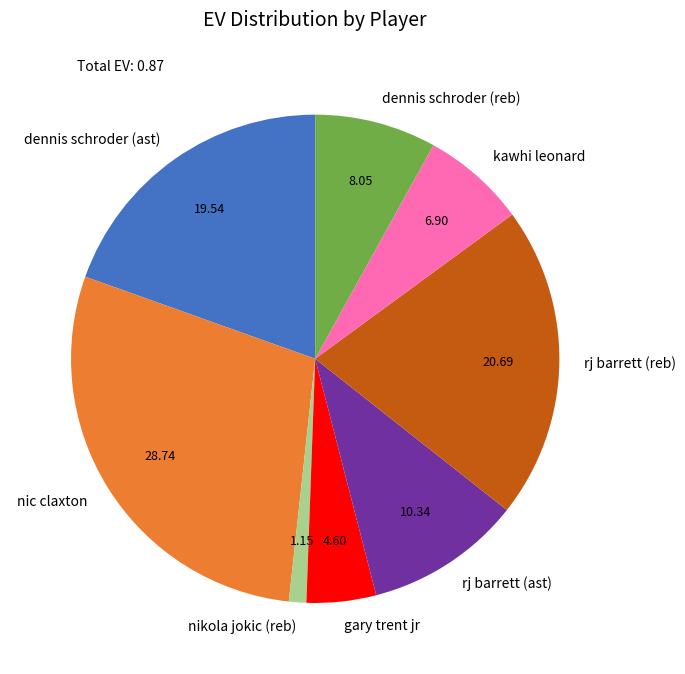

Between dennis schroder (reb) and kawhi leonard, which is larger?

dennis schroder (reb)